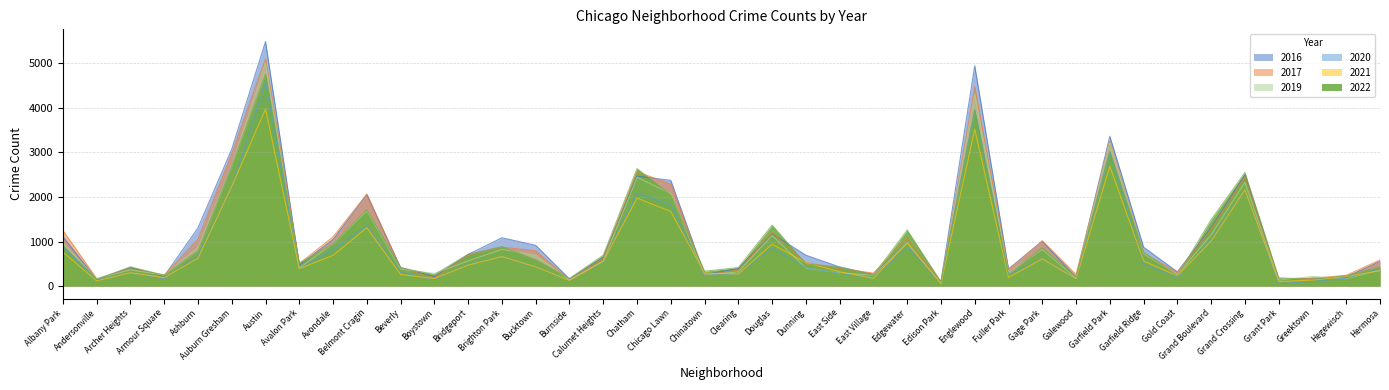

How many lines are shown in the chart?

6